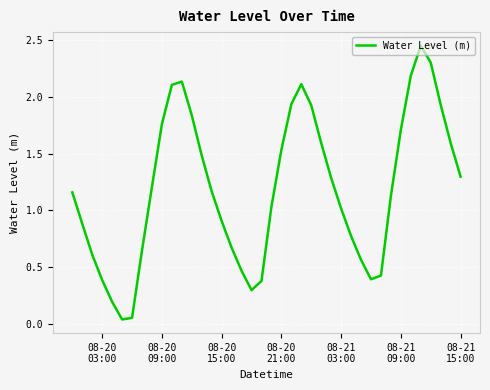

Does the chart display data point markers on the line(s)?

No